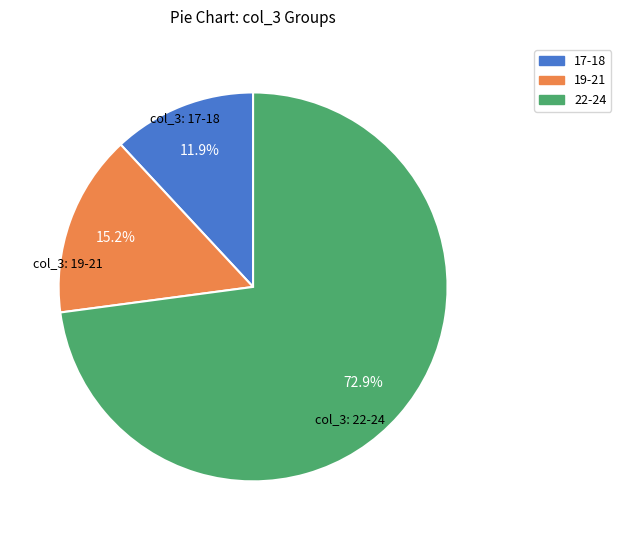

Does any single category account for the majority?

Yes